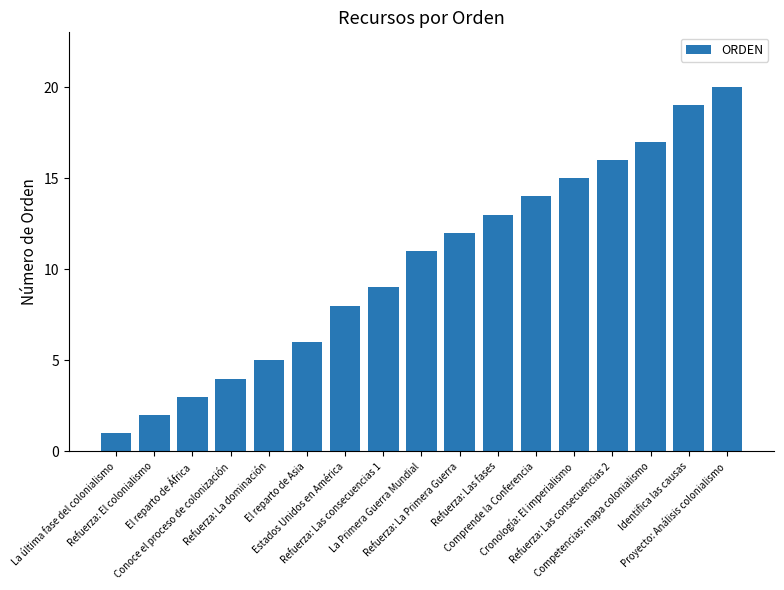

Which label corresponds to the largest value in the chart?

Proyecto: Análisis colonialismo